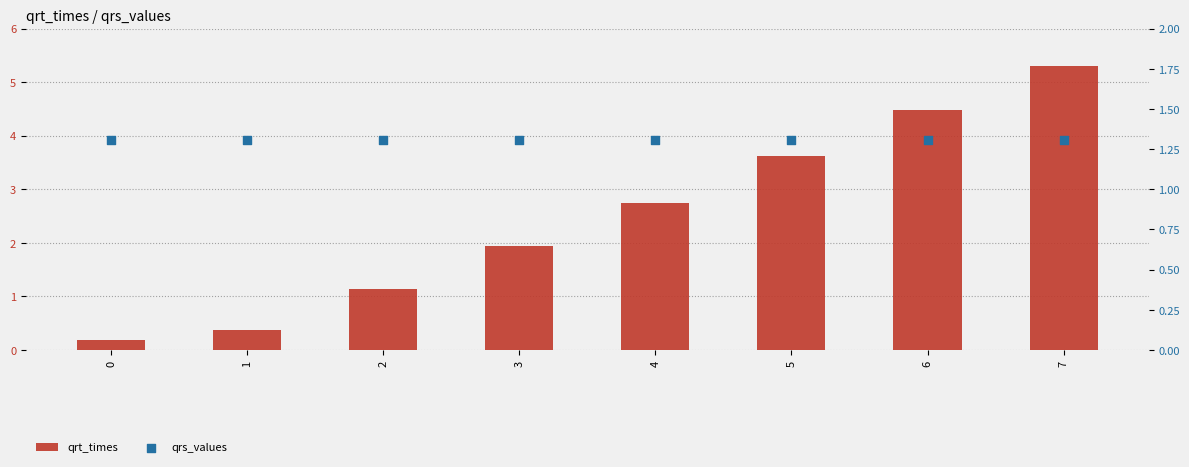

What are all the series names shown in the legend?

qrt_times, qrs_values